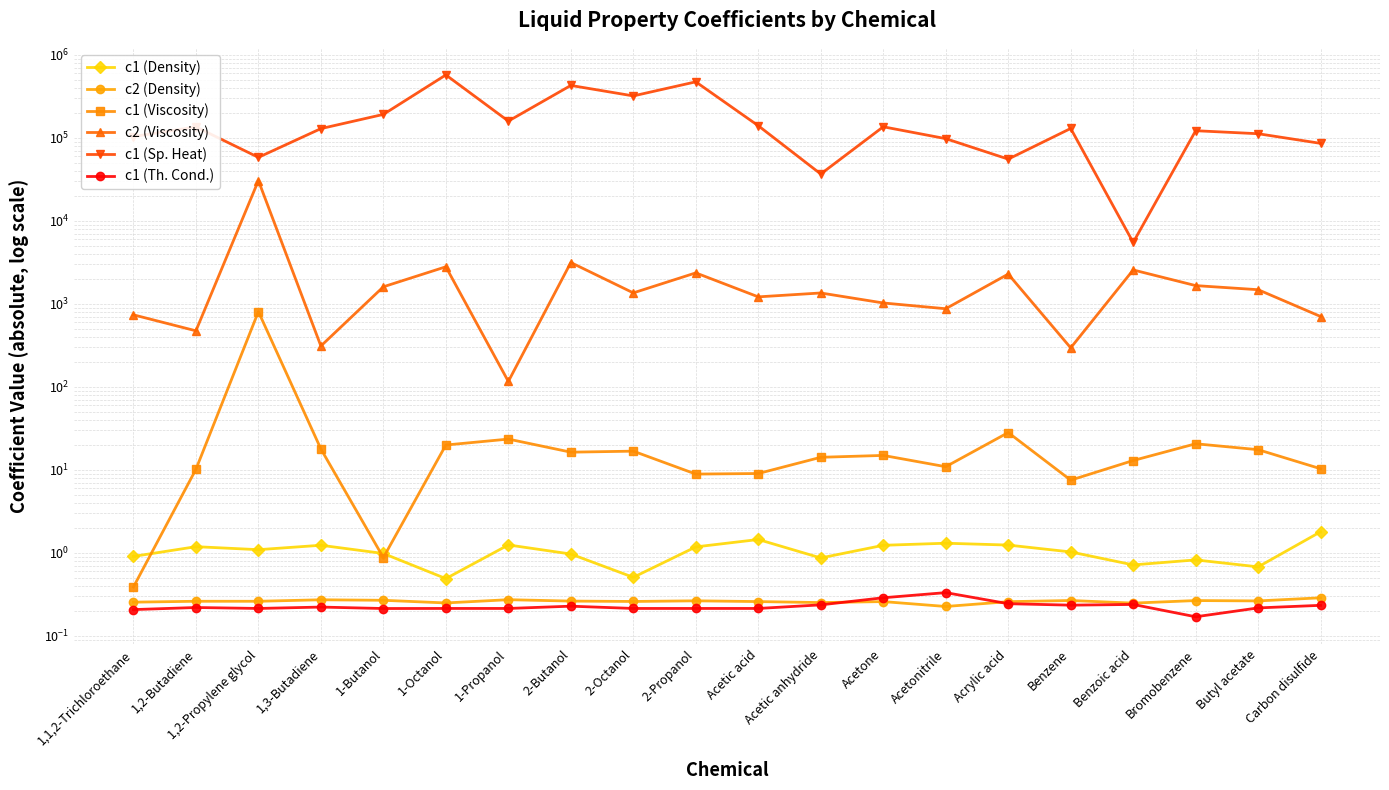

What is the sum of the c2 (Viscosity) values at Acetic anhydride and Acetonitrile?

2222.3